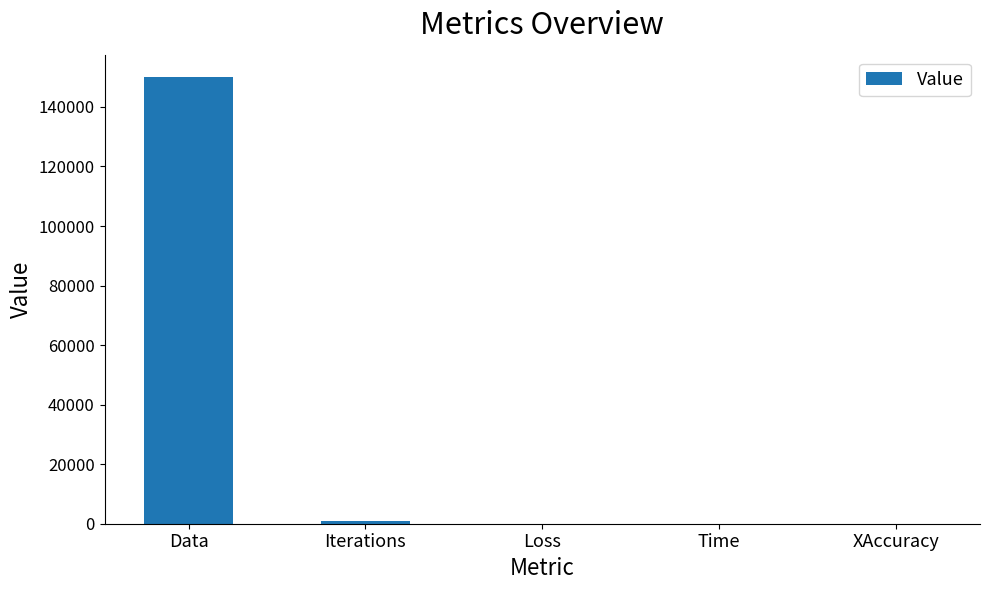

What is the sum of the values at Time and XAccuracy?

8.2